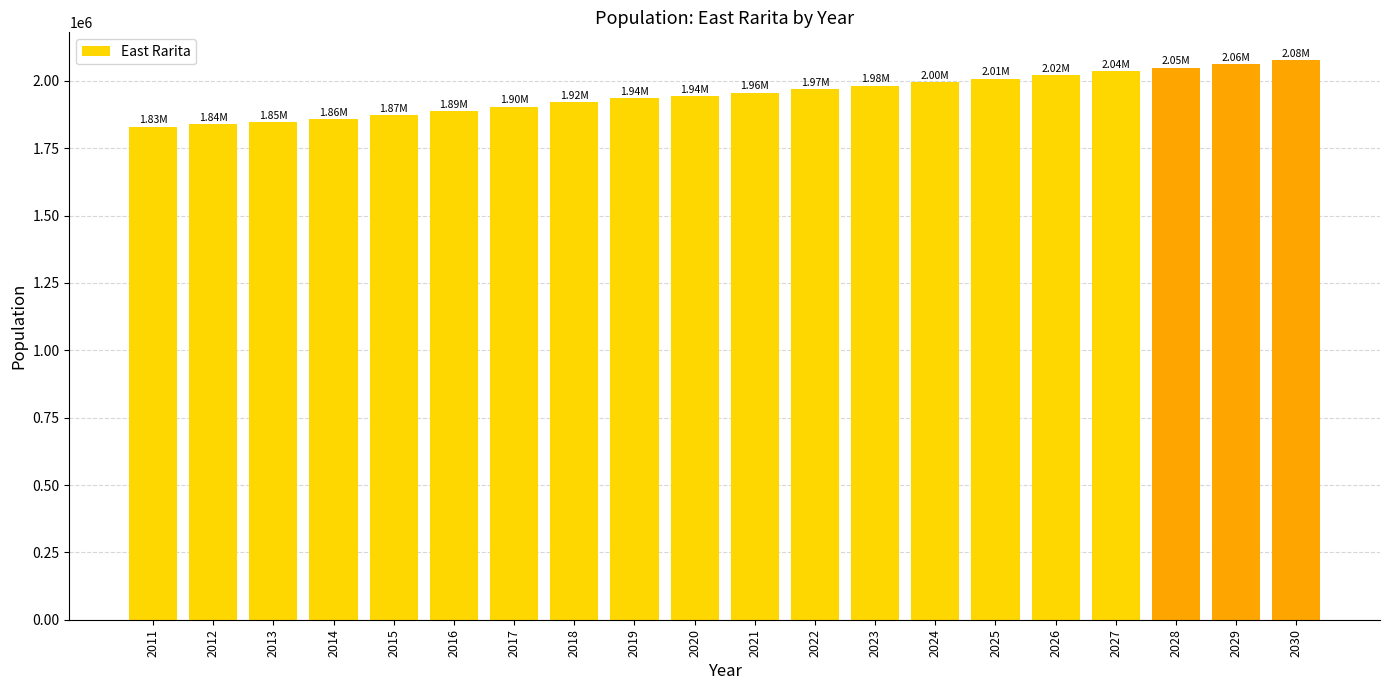

Count the number of data series in this chart.

1